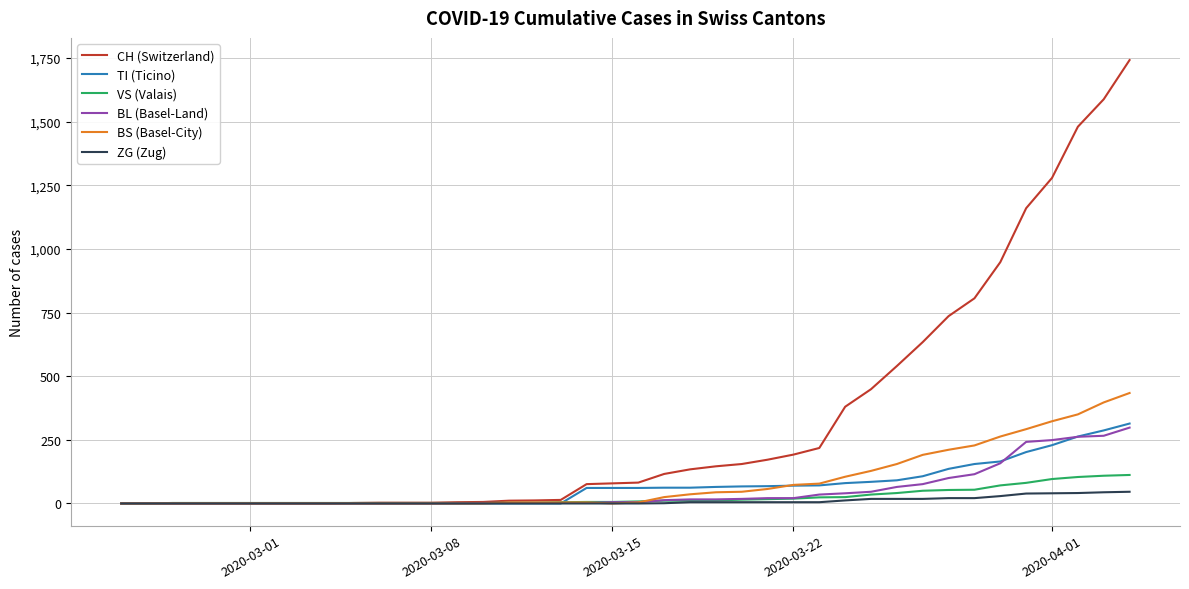

Which series has the widest spread of values?

CH (Switzerland)